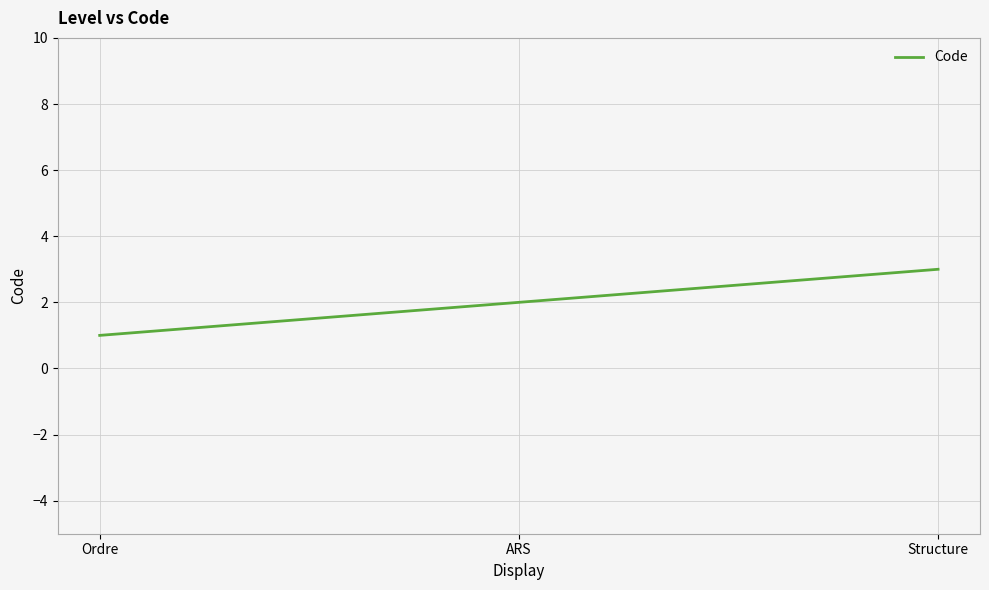

True or false: the data shows 1 at ARS.

False